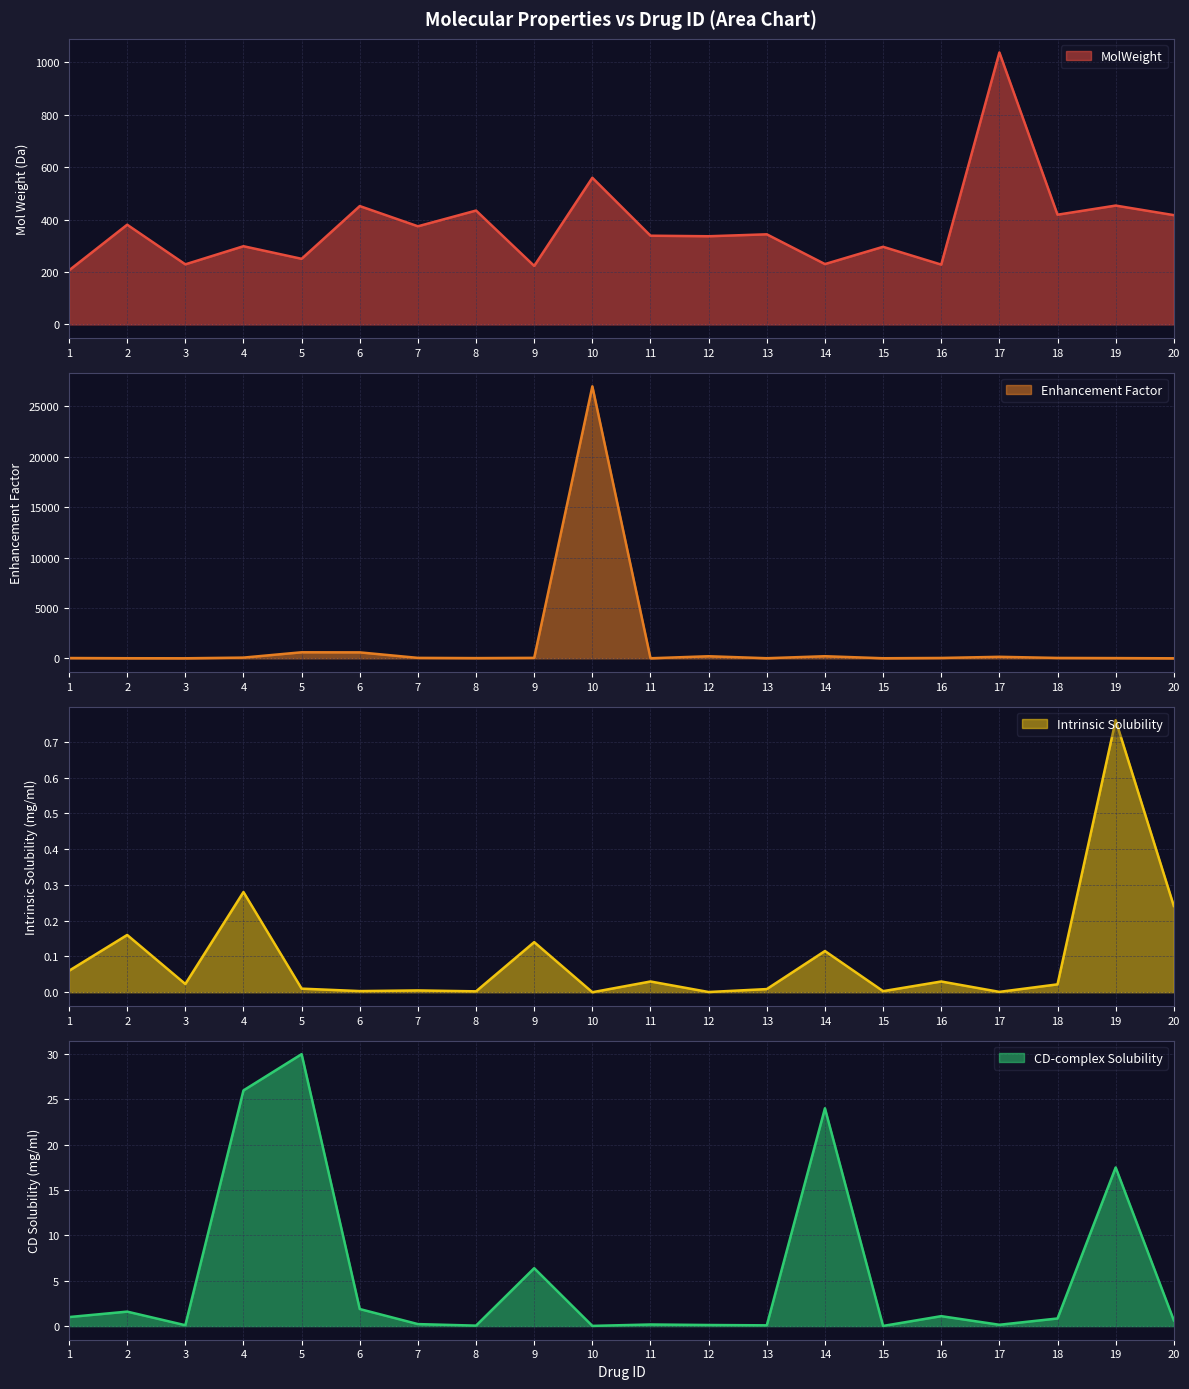

Where is the first local maximum for Intrinsic Solubility?

2